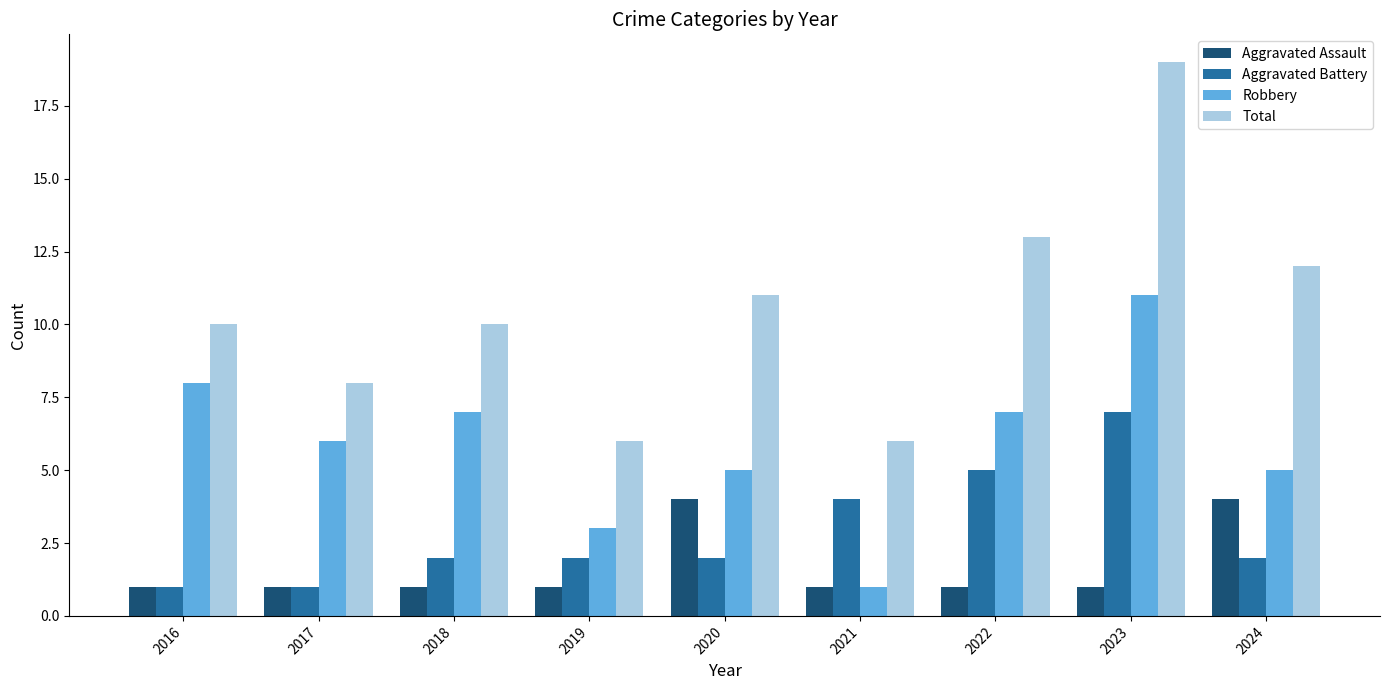

Which series has the largest total across all categories?

Total